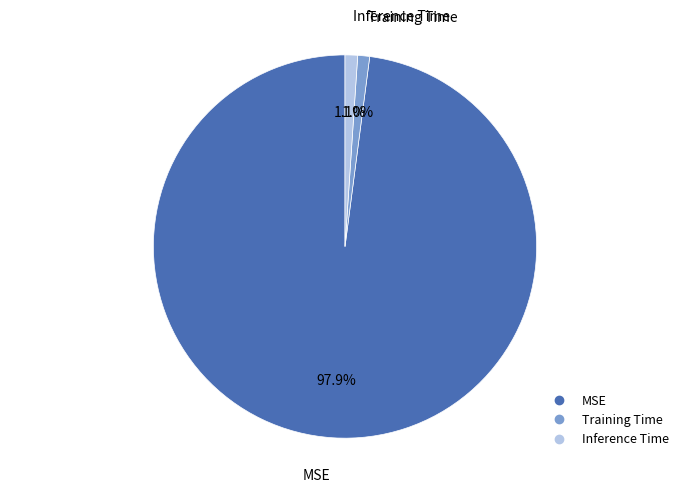

Combined, do Training Time and MSE account for over 50%?

Yes